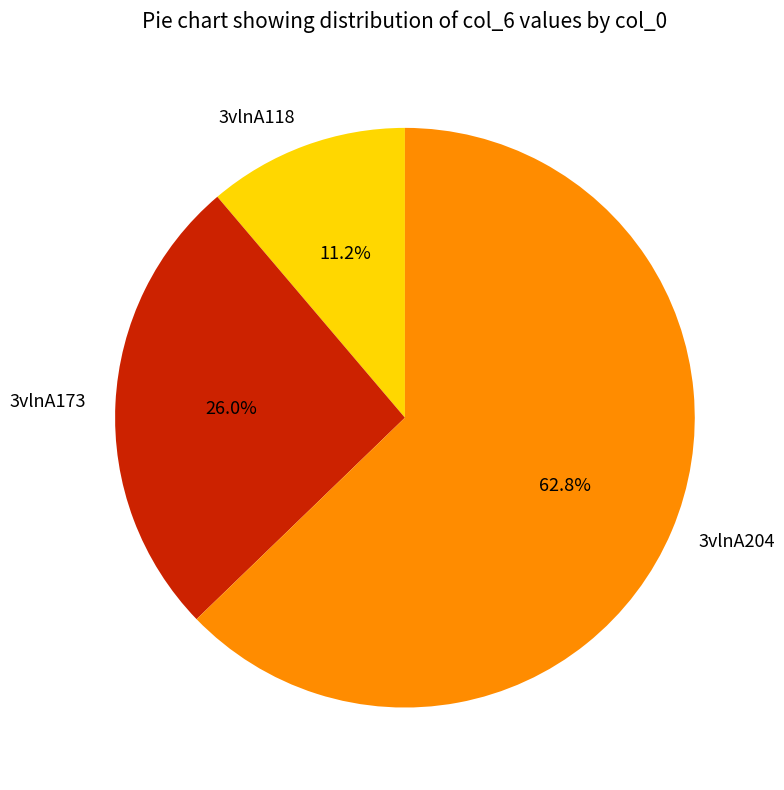

Is the sum of 3vlnA173 and 3vlnA118 greater than half?

No